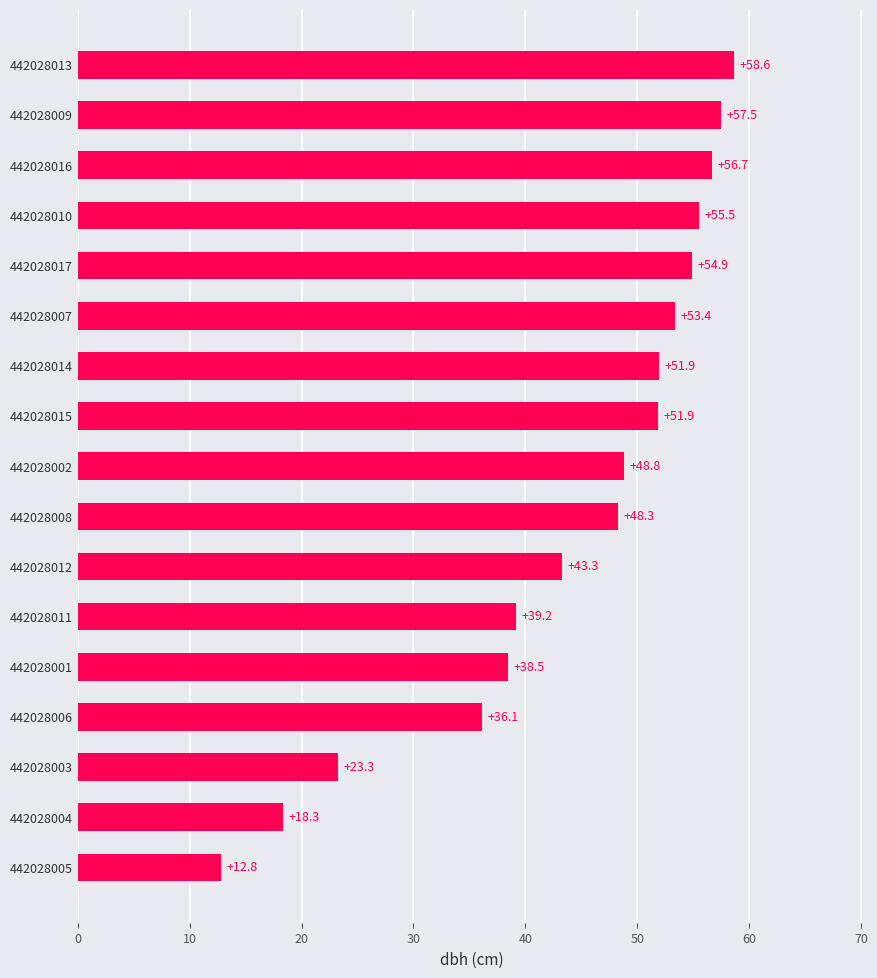

What is the greatest value displayed?

58.6